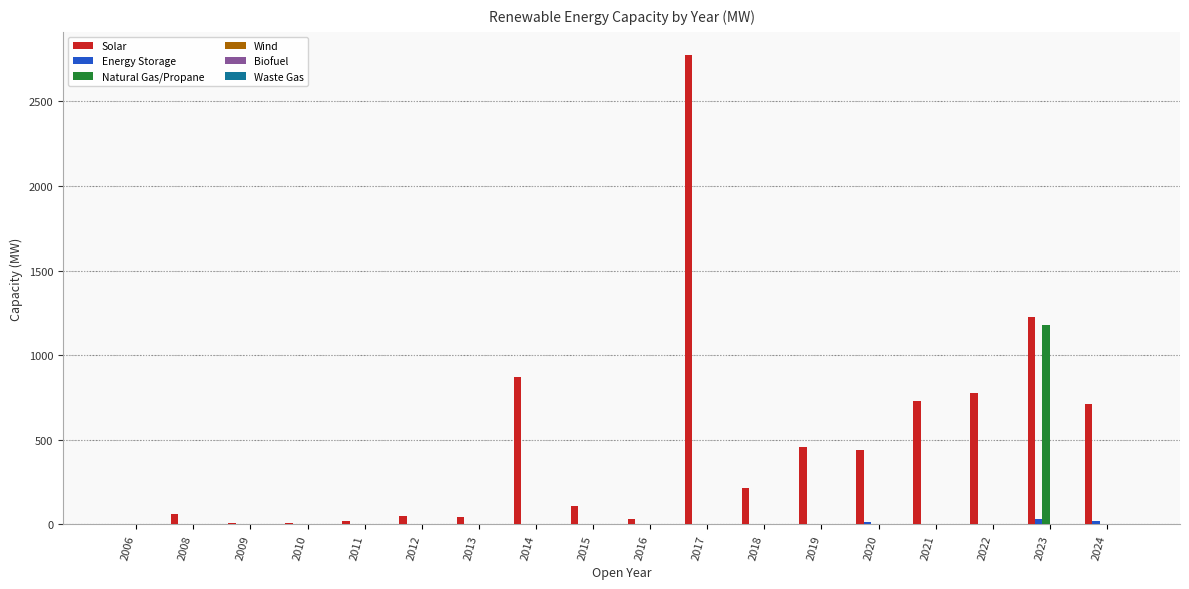

What is the maximum value for Natural Gas/Propane?

1180.0